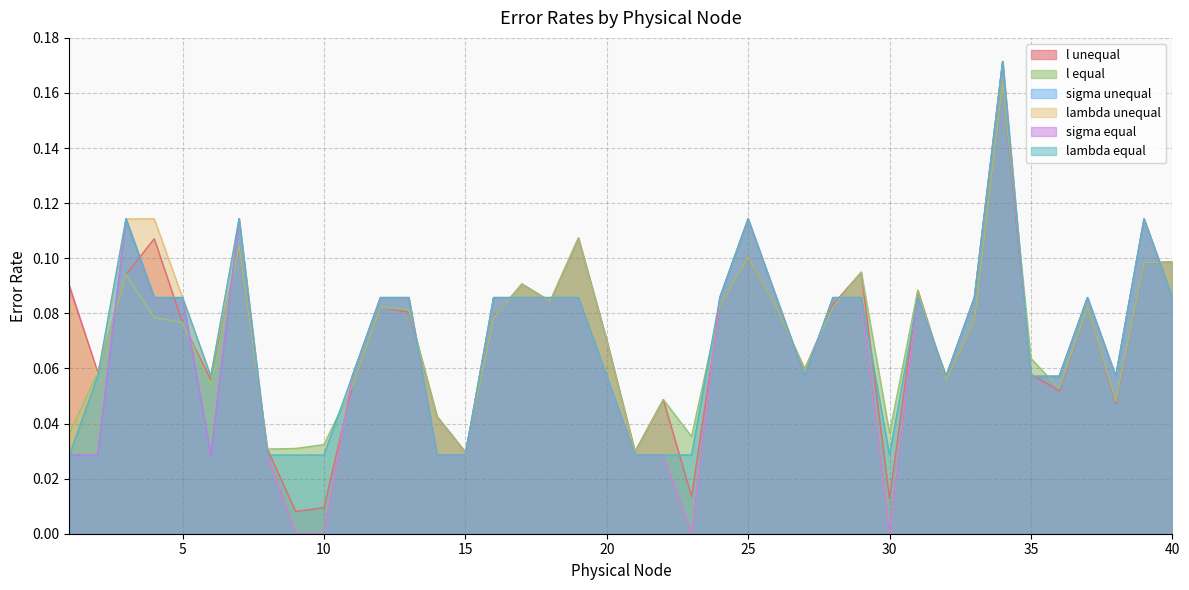

How many positive values does the lambda unequal series have?

36